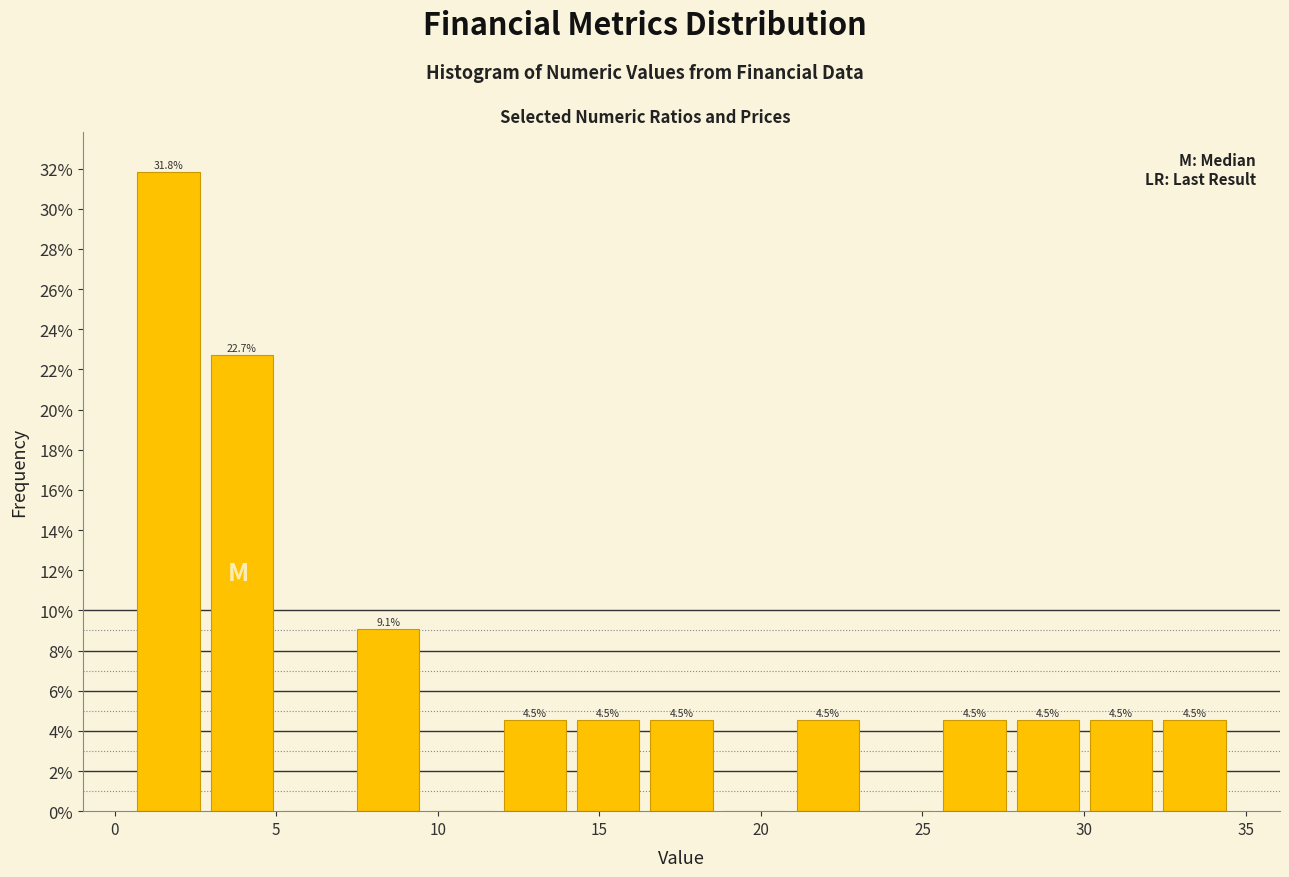

Over which range of the x-axis is the bar tallest?

0.5 to 3.0